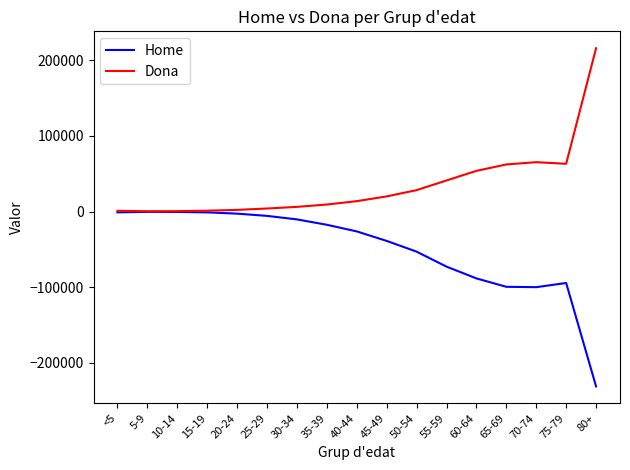

List the series in order of their peak value, lowest first.

Home, Dona